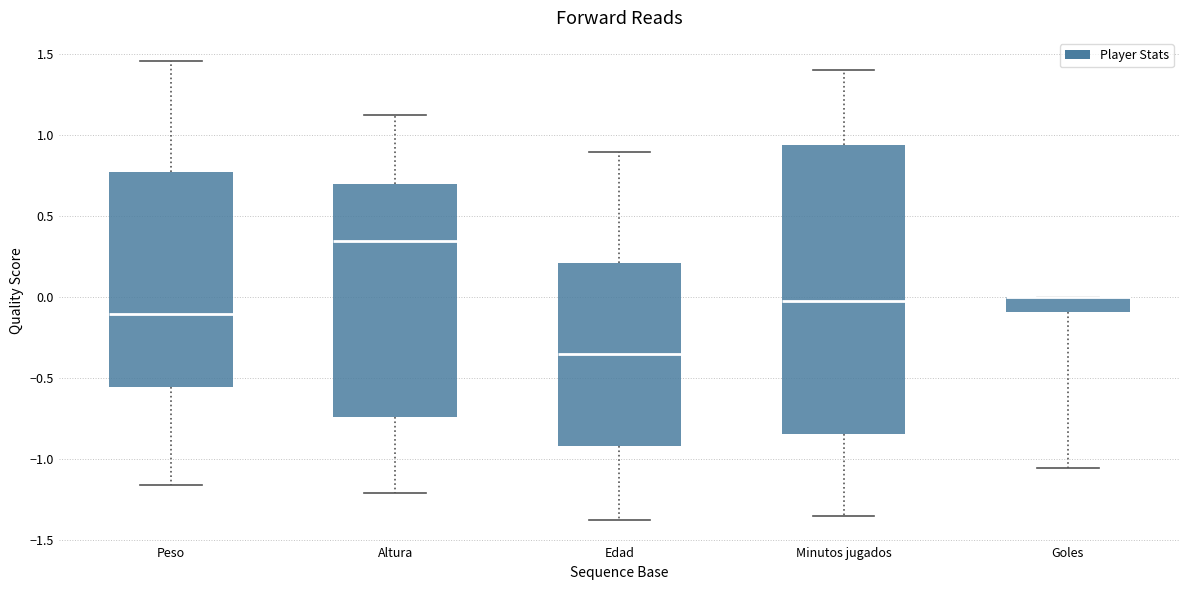

Where does the lower whisker of the box for Minutos jugados end on the y-axis? The values are not printed on the chart, so give them approximately, as read against the axis.

-1.35